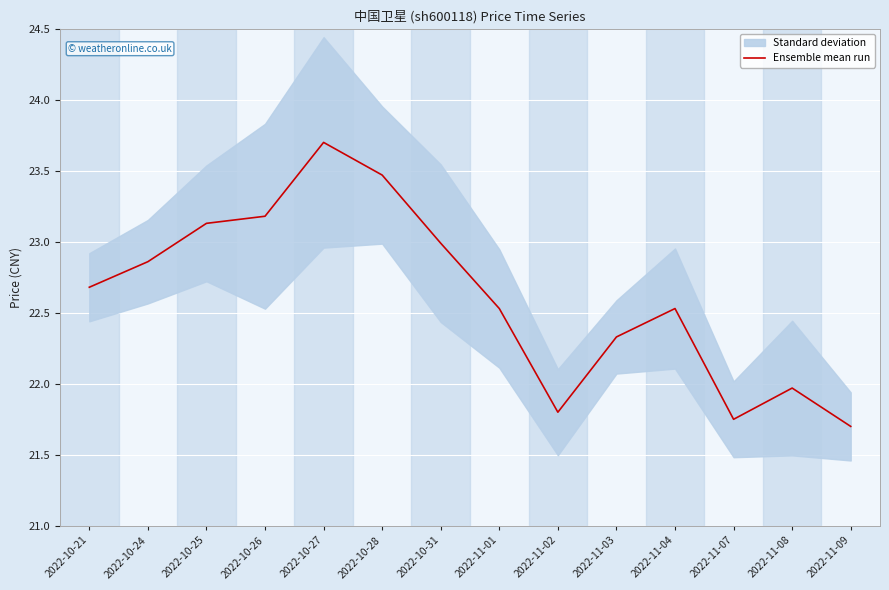

What is the label of the 13th point from the left?

2022-11-08